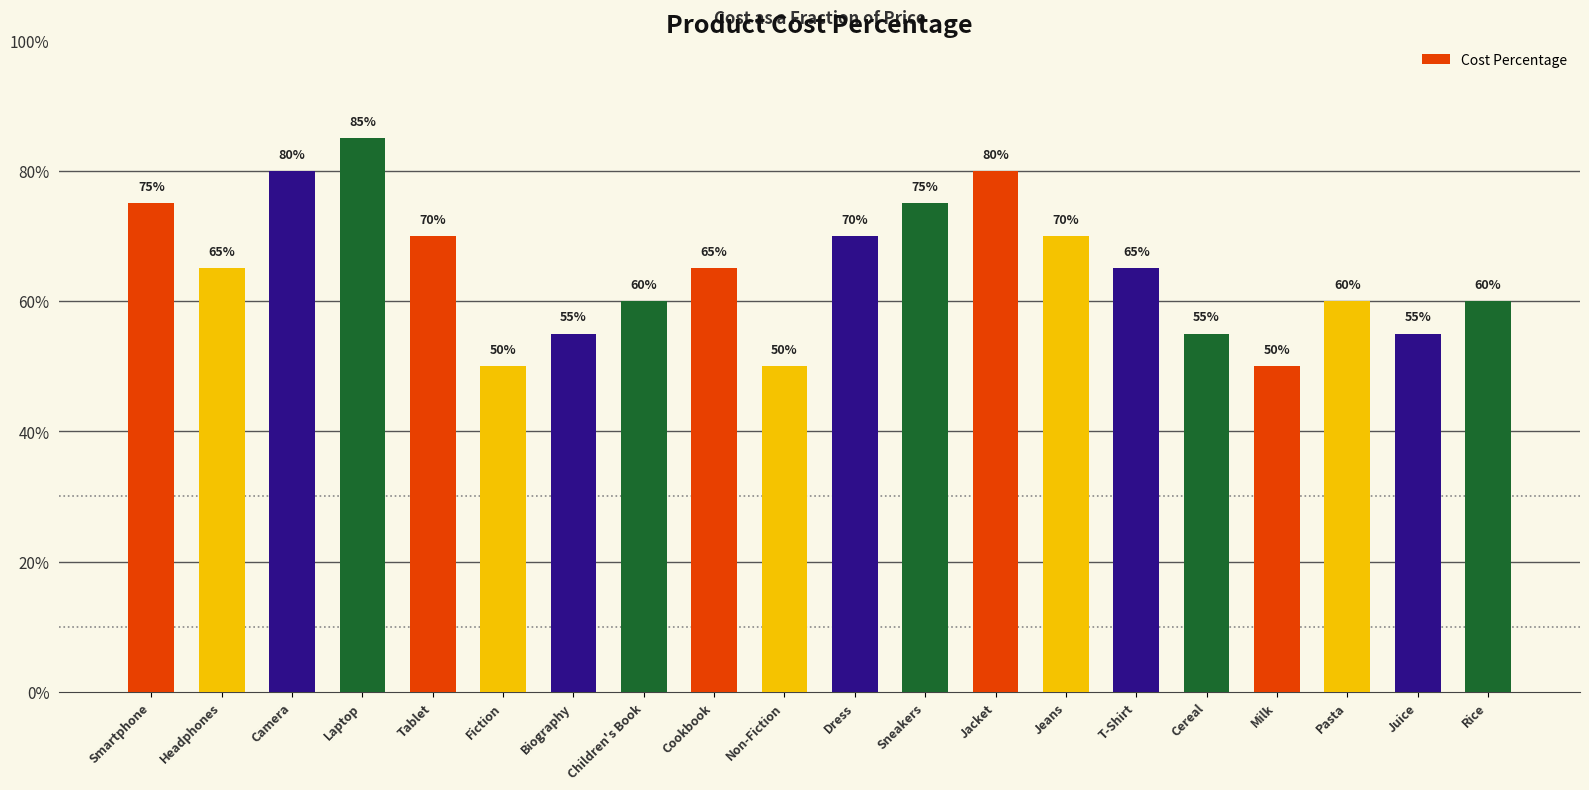

What is the sum of the values at T-Shirt and Juice?

1.2